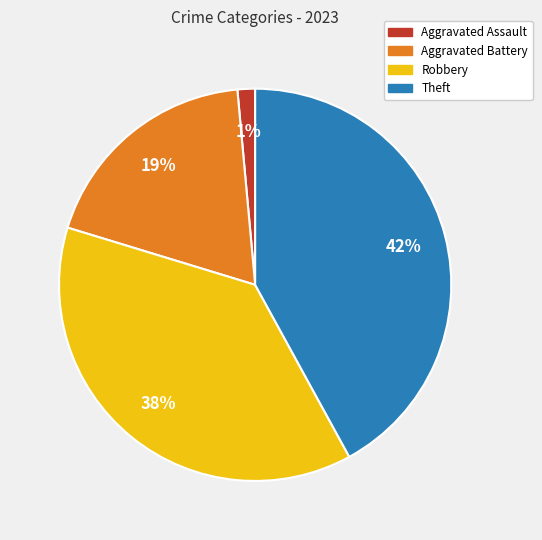

Count the number of slices in the pie.

4